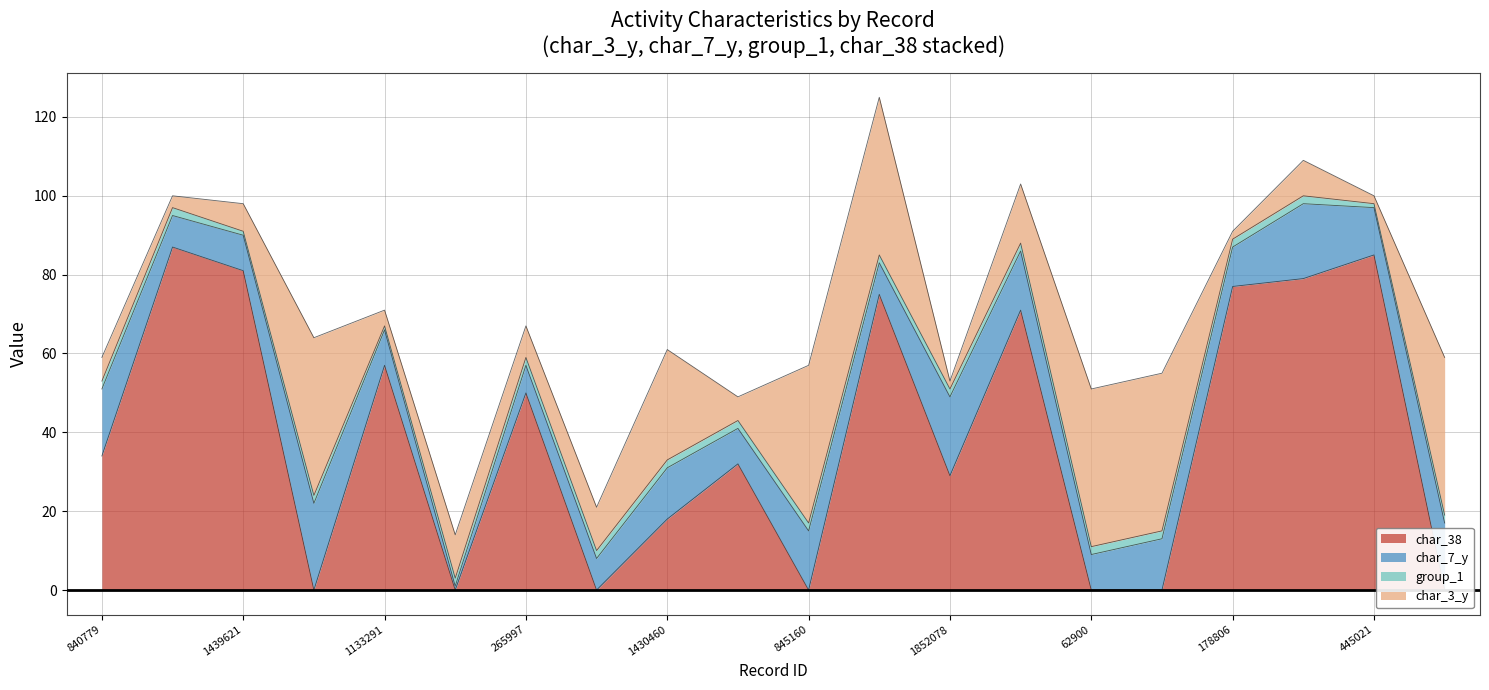

Where do char_38 and char_7_y first cross each other?

1439621 and 98915